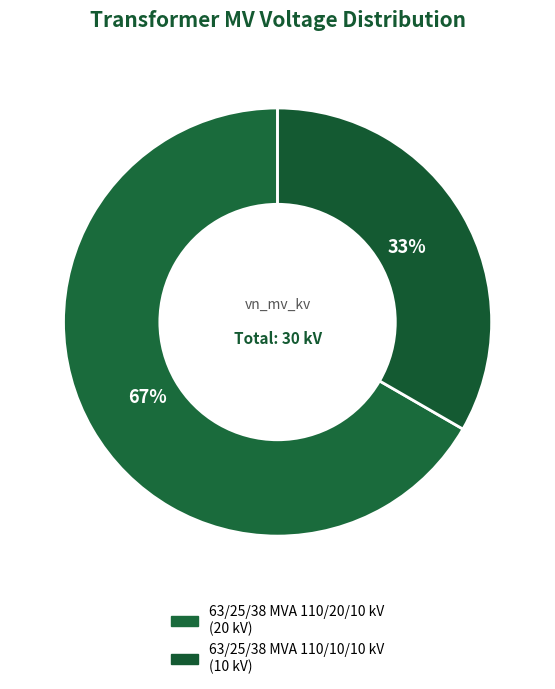

To the nearest percent, what is the average slice percentage?

50%